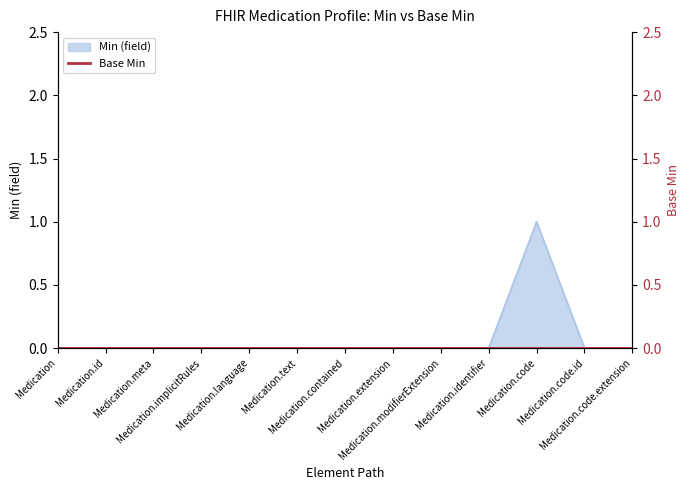

True or false: the data shows 1 at Medication.contained.

False